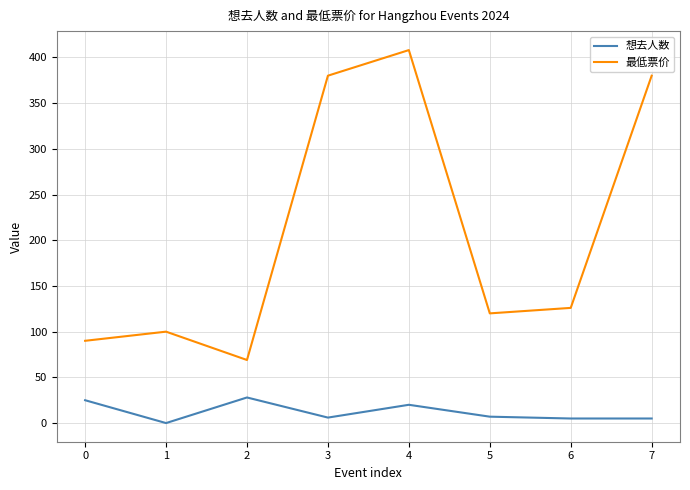

Between 0 and 6, which series saw the biggest shift?

最低票价